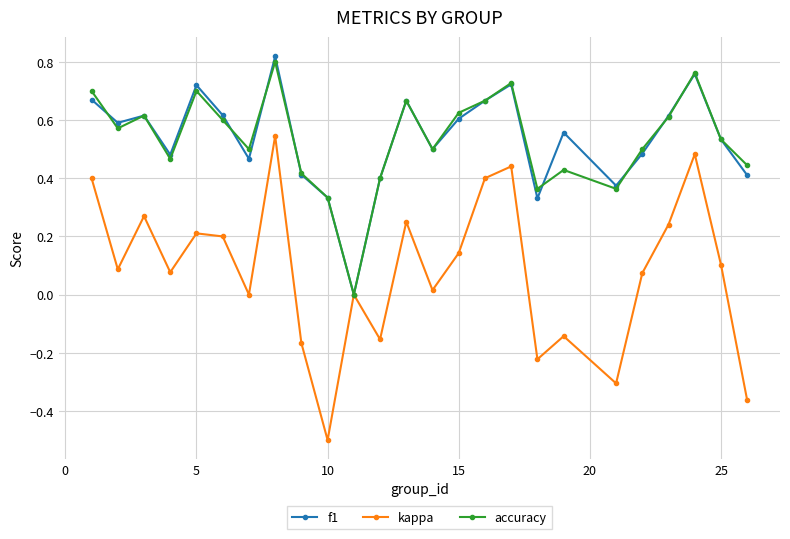

What is the minimum value shown in the chart?

-0.5